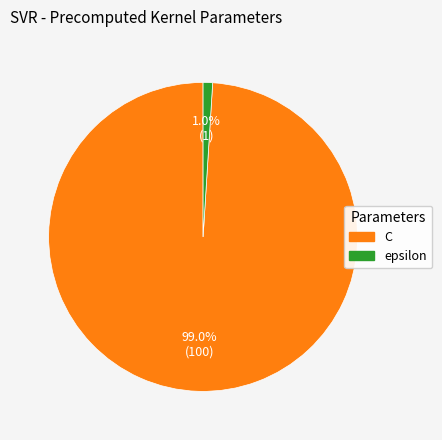

What is the largest slice in the pie chart?

C